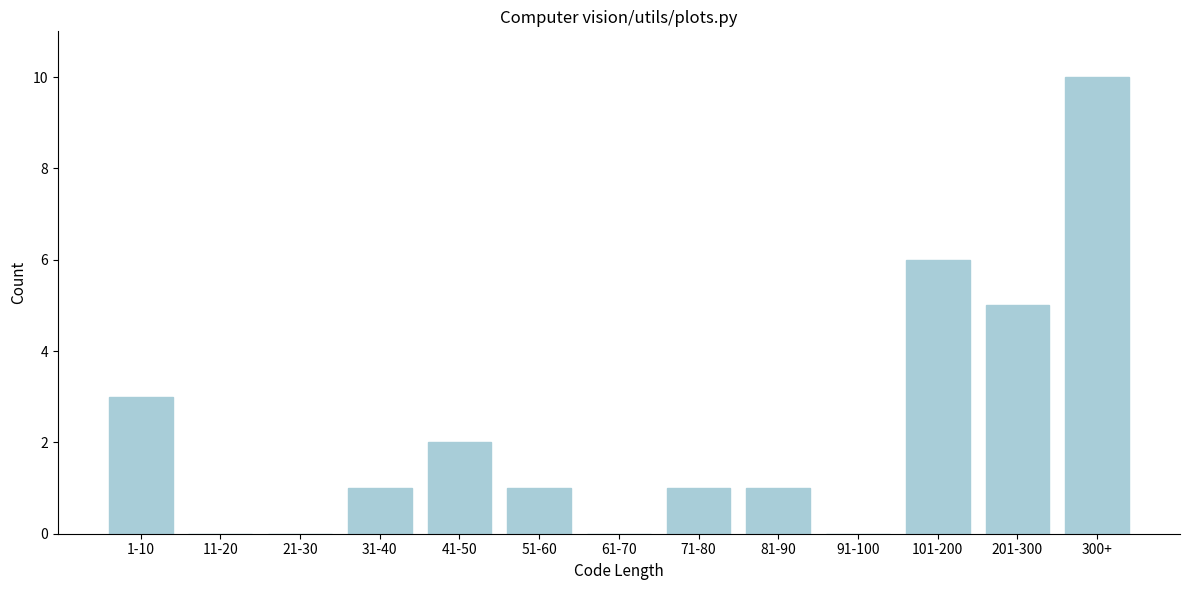

Reading left to right, list all the values displayed in this chart.

1-10=3	11-20=0	21-30=0	31-40=1	41-50=2	51-60=1	61-70=0	71-80=1	81-90=1	91-100=0	101-200=6	201-300=5	300+=10